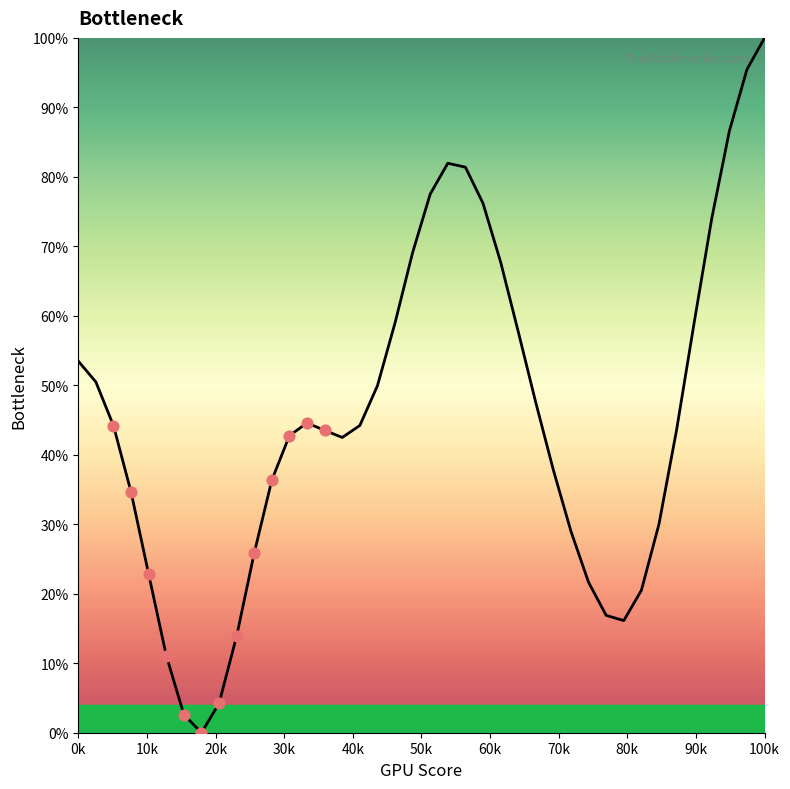

Is this an area chart (filled region under the line)?

Yes